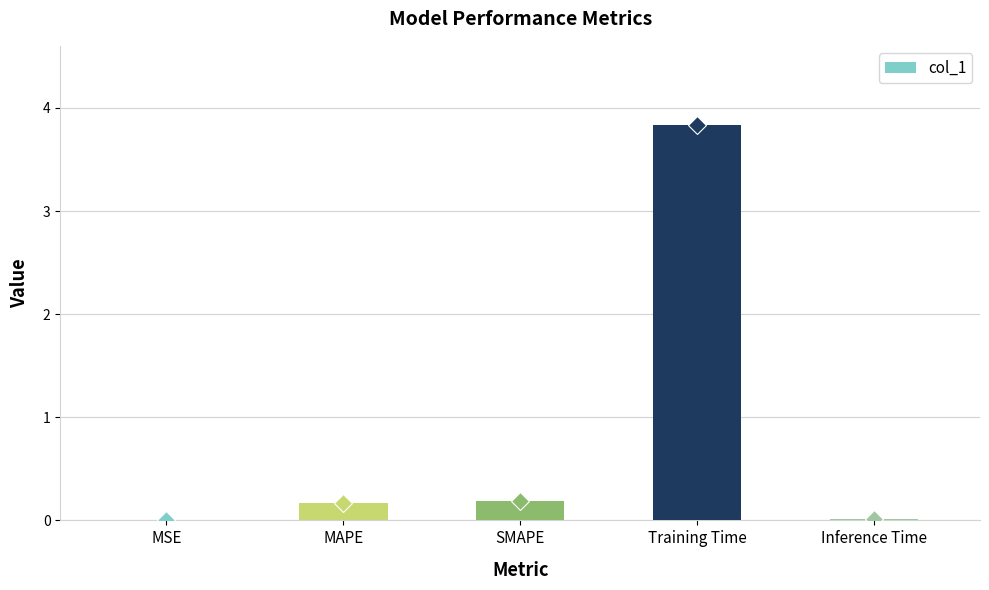

What is the label of the 5th bar from the right?

MSE